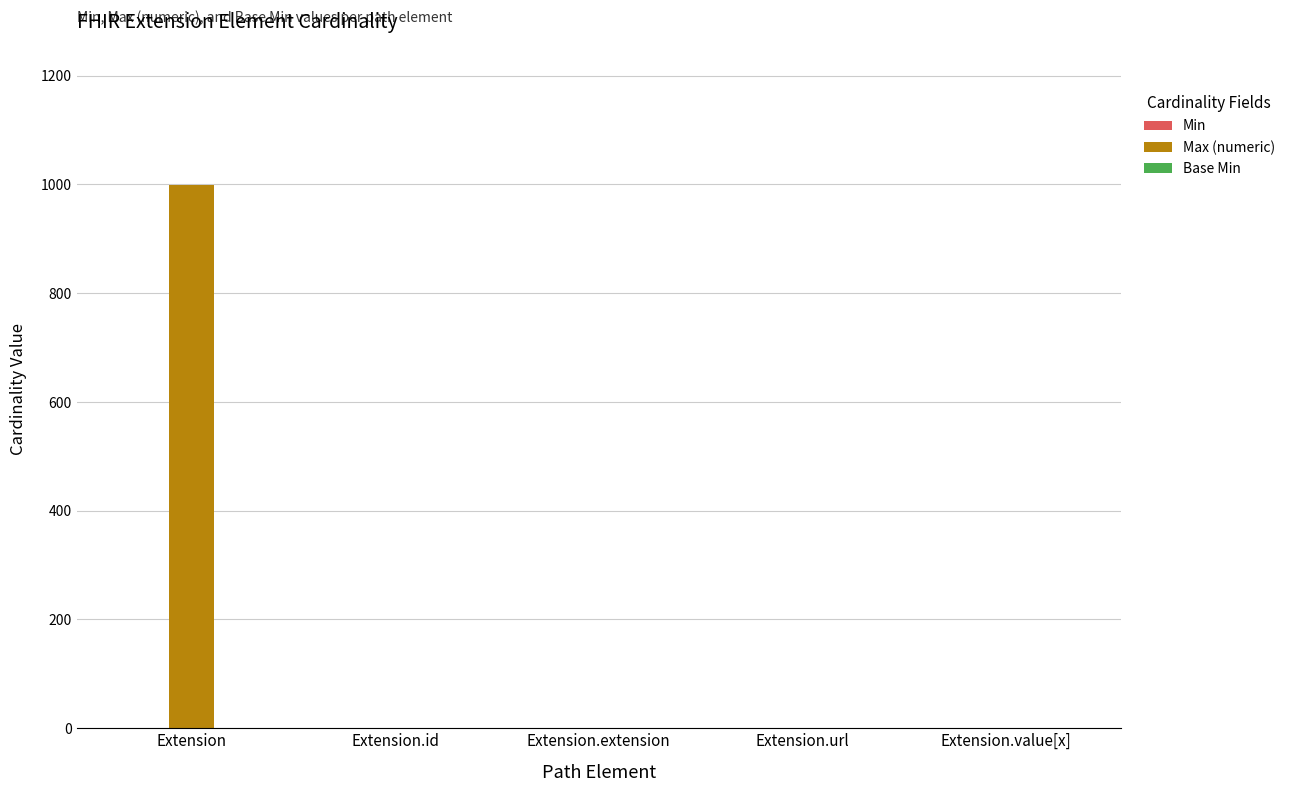

At which label does Max (numeric) first exceed 1?

Extension